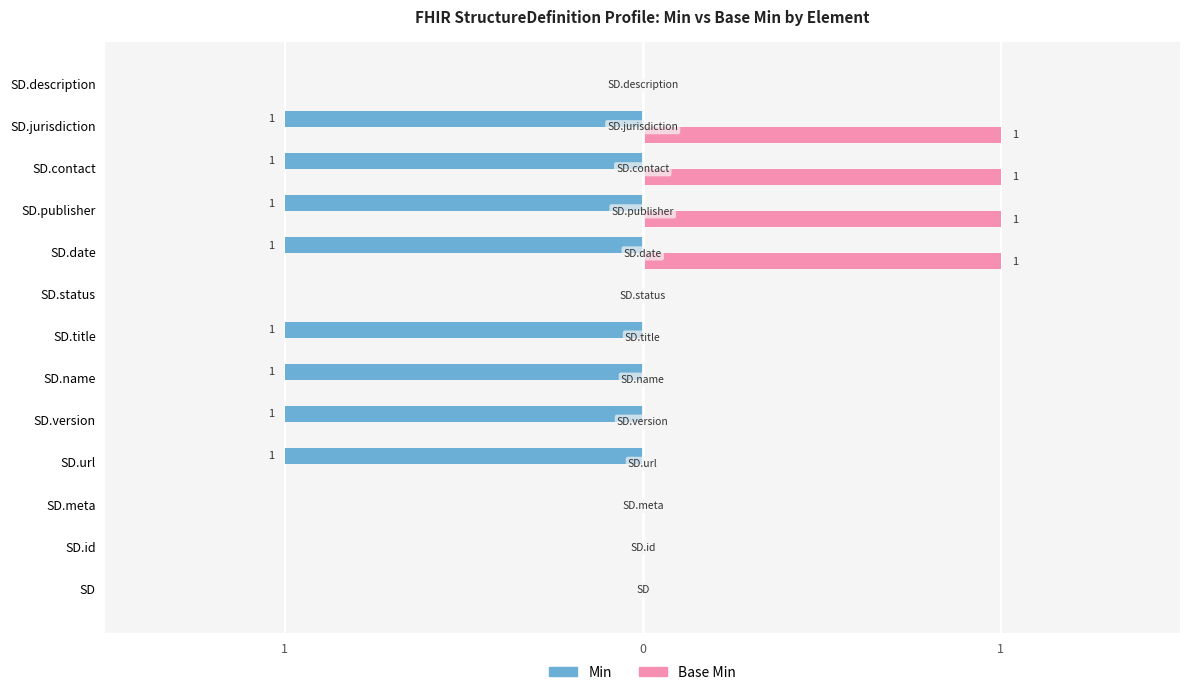

What are all the series names shown in the legend?

Min, Base Min